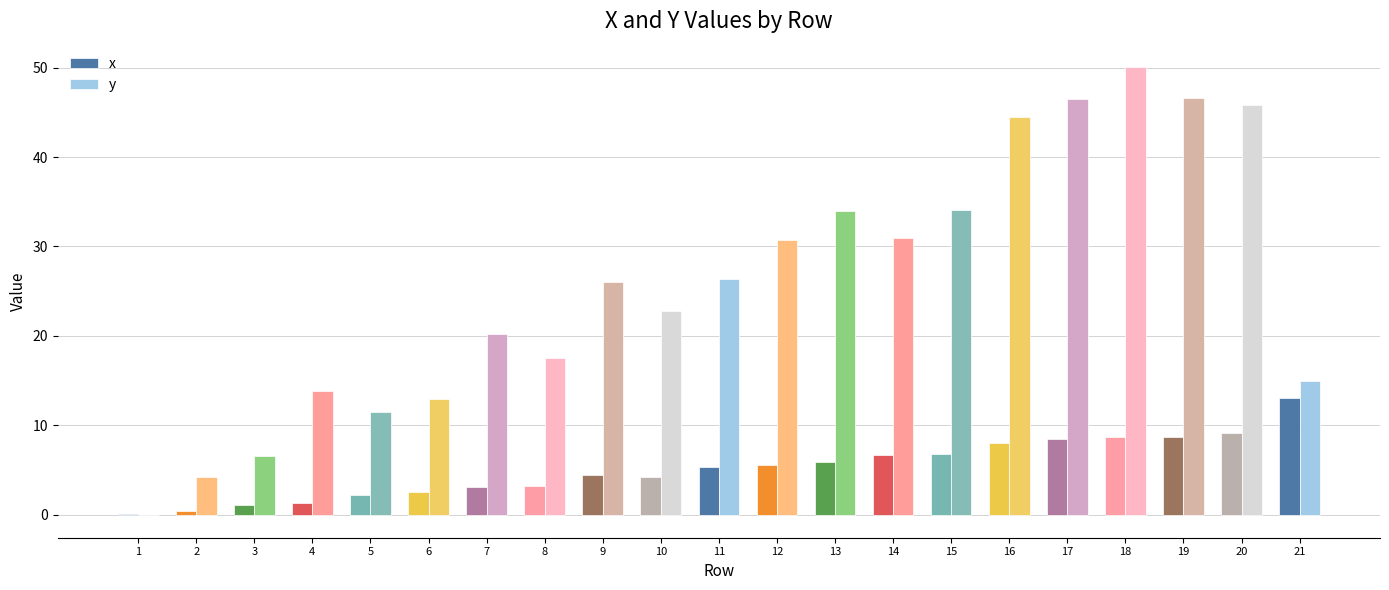

True or false: x has a value of 2.0 at 20.

False